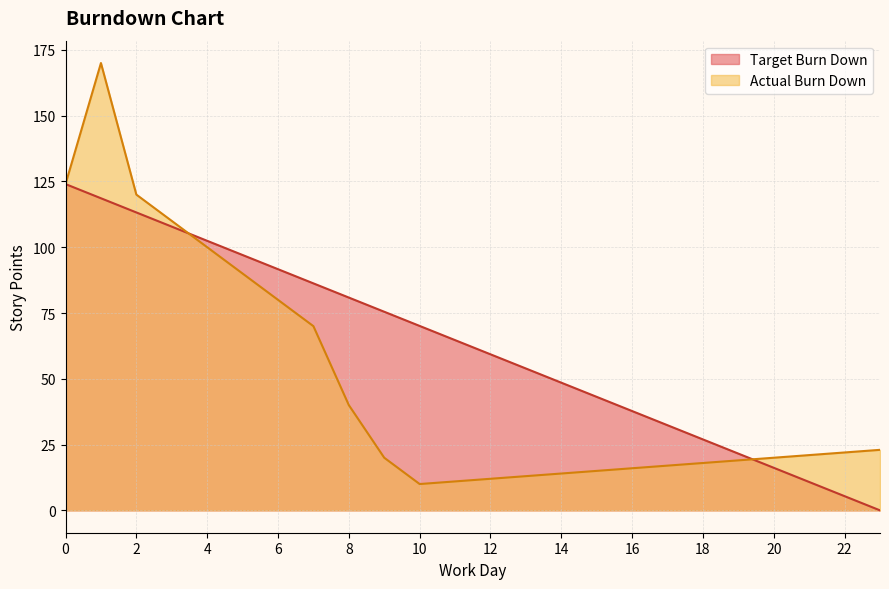

At which category is the sum across all series the highest?

1